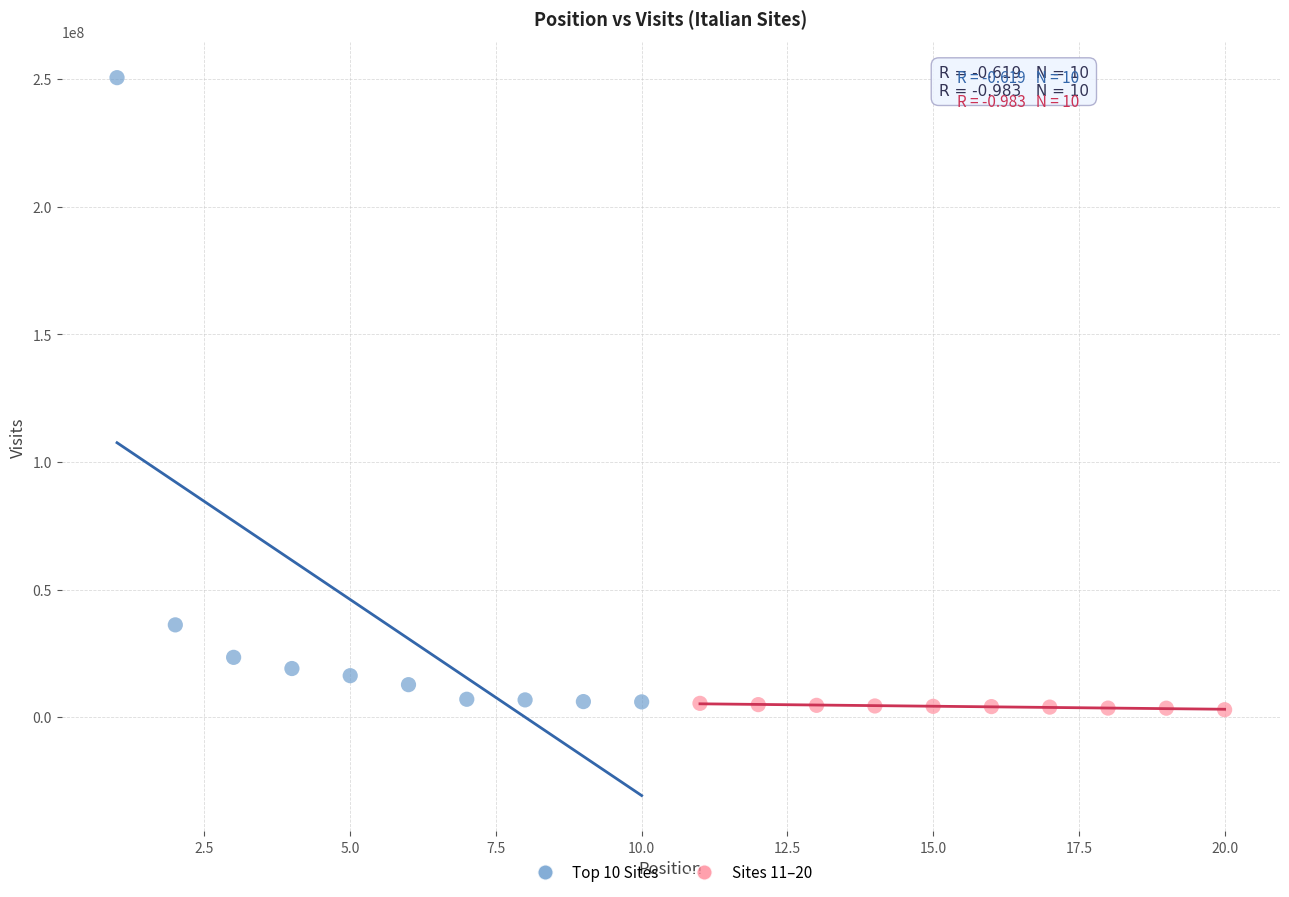

Which series contains the highest Y value?

Top 10 Sites